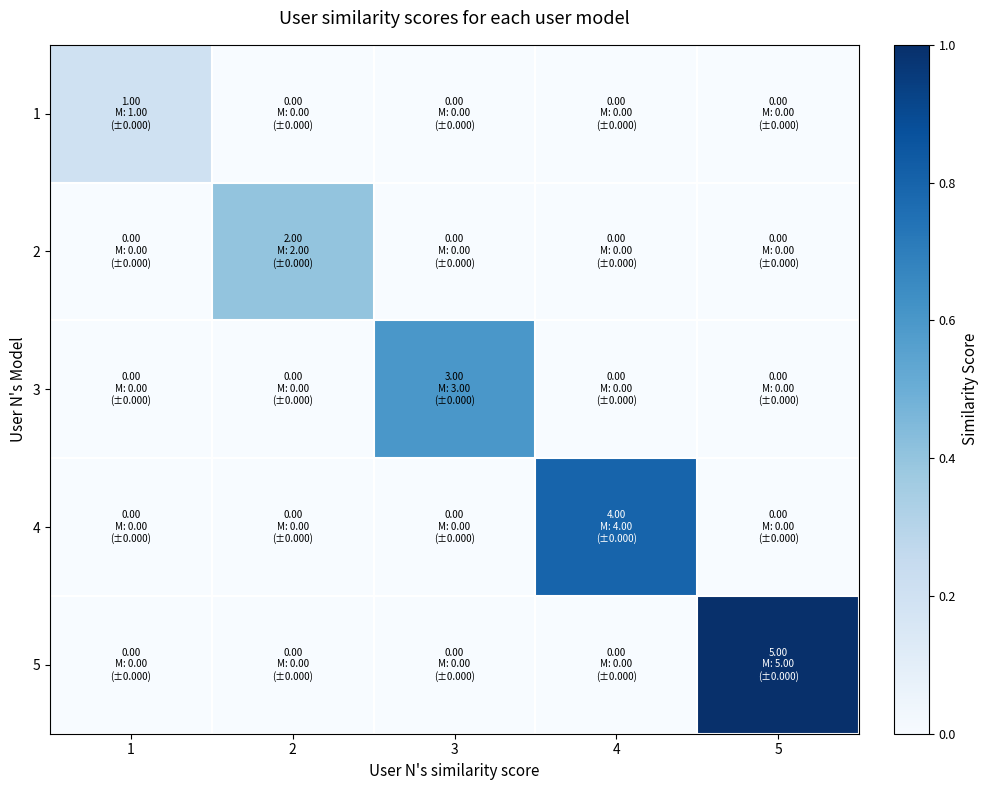

Reading left to right, transcribe all the data shown in this chart.

1: 1=0.2	2=0.0	3=0.0	4=0.0	5=0.0
2: 1=0.0	2=0.4	3=0.0	4=0.0	5=0.0
3: 1=0.0	2=0.0	3=0.6	4=0.0	5=0.0
4: 1=0.0	2=0.0	3=0.0	4=0.8	5=0.0
5: 1=0.0	2=0.0	3=0.0	4=0.0	5=1.0